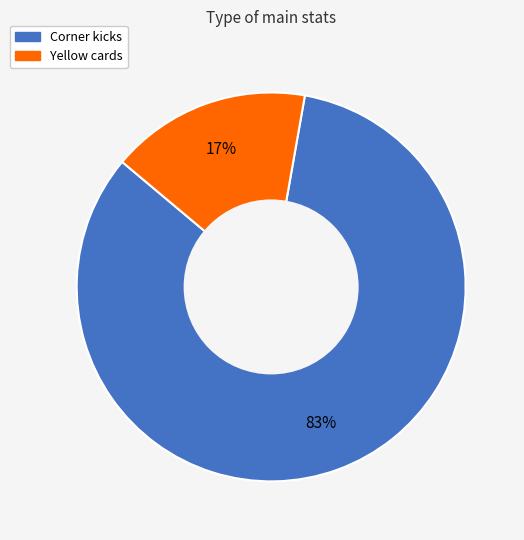

To the nearest percent, what portion does Corner kicks represent?

83%